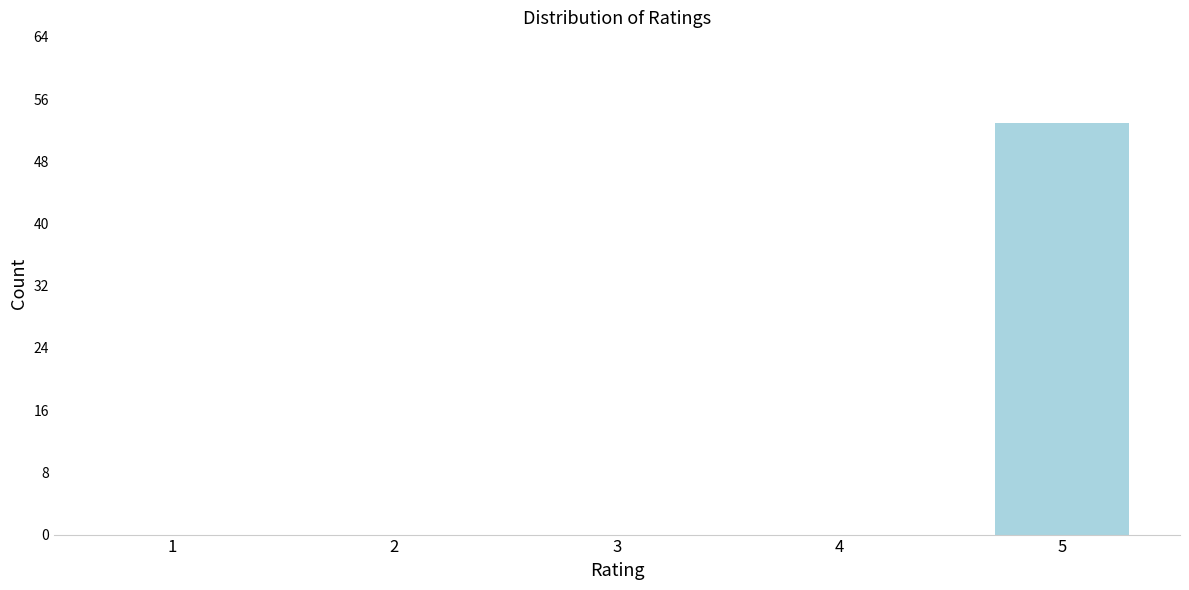

Reading left to right, what are all the values shown in this chart?

1=0	2=0	3=0	4=0	5=53